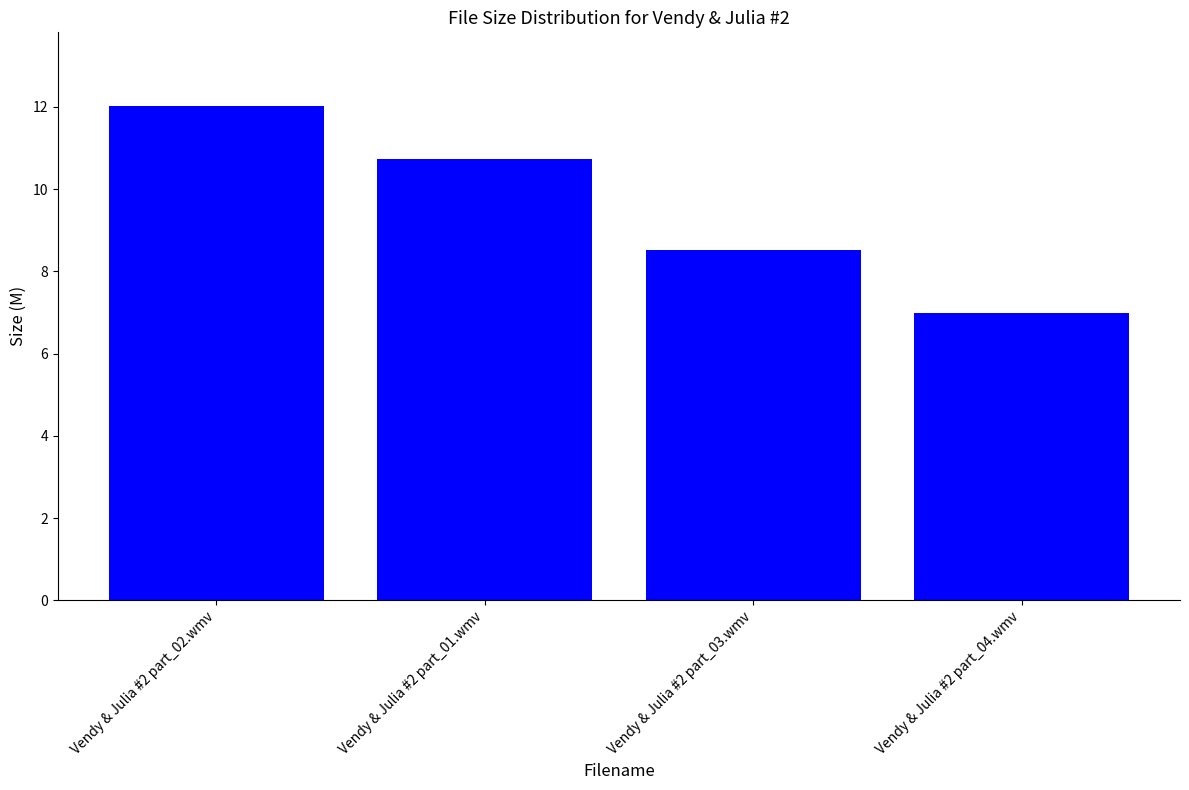

What position from the left is Vendy & Julia #2 part_01.wmv?

2